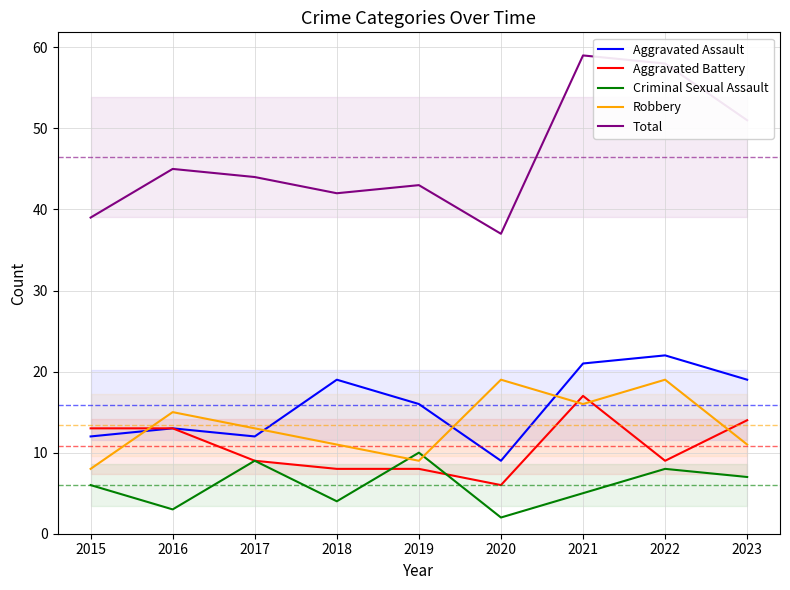

At which category does the chart reach its minimum across all series?

2020